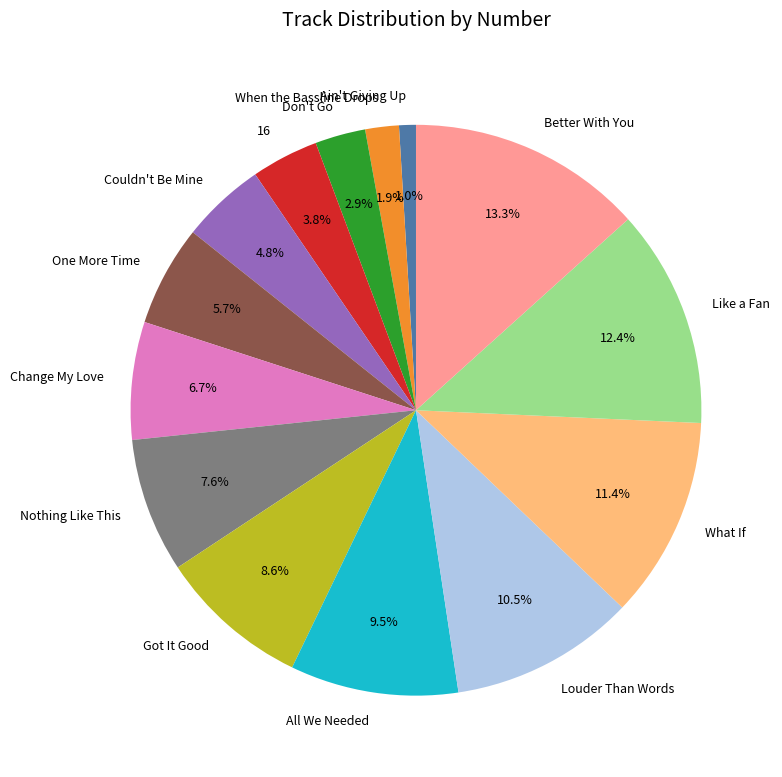

True or false: 16 accounts for 4% of the total.

True